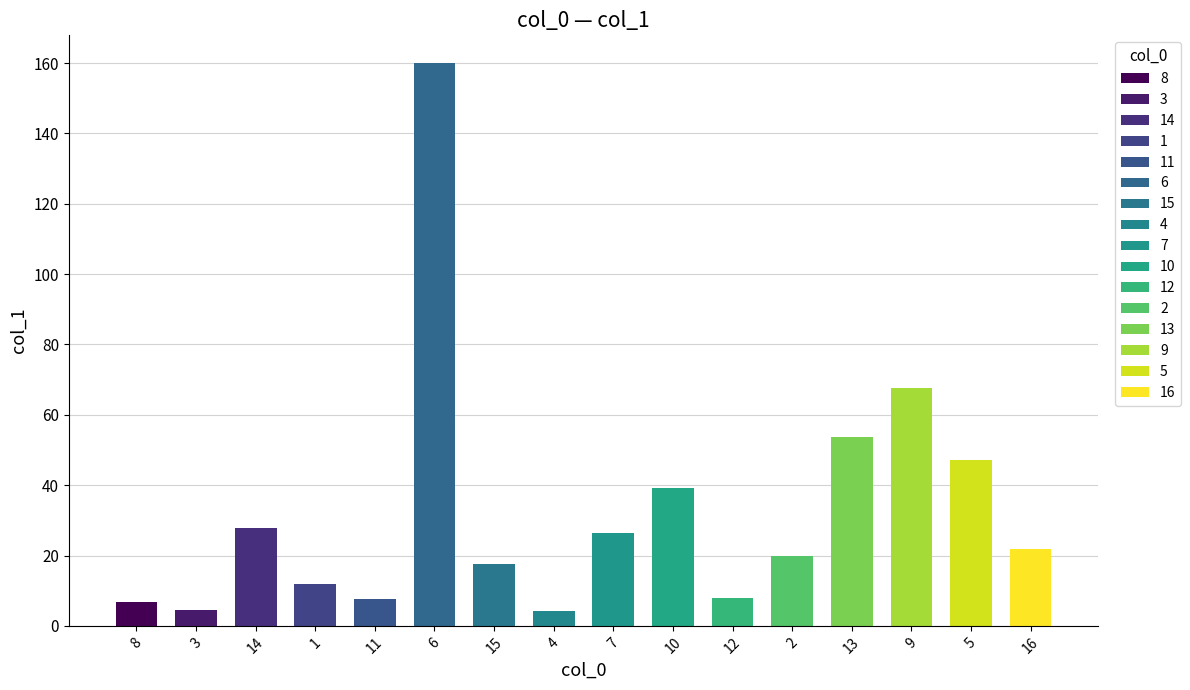

What is the greatest value displayed?

159.9